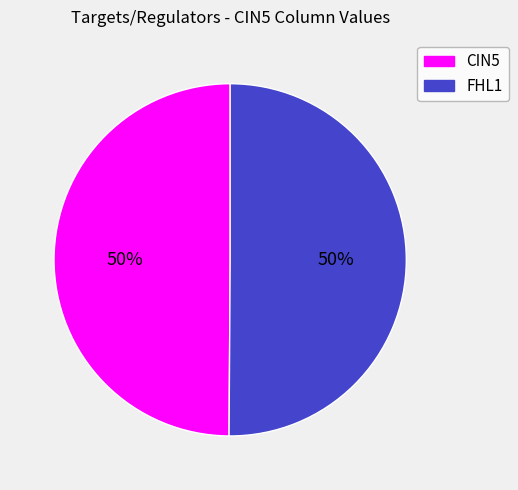

Count the number of slices in the pie.

2